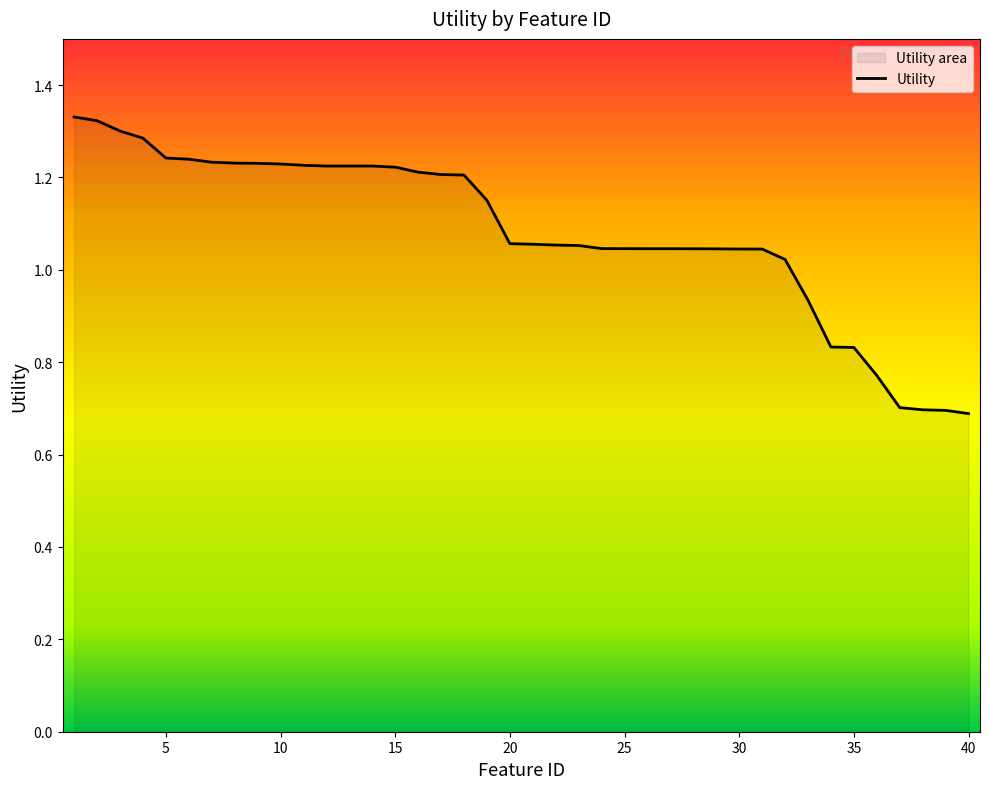

Rank the categories by value from lowest to highest.

40, 39, 38, 37, 36, 35, 34, 33, 32, 31, 30, 29, 28, 27, 26, 25, 24, 23, 22, 21, 20, 19, 18, 17, 16, 15, 12, 13, 14, 11, 10, 9, 8, 7, 6, 5, 4, 3, 2, 1